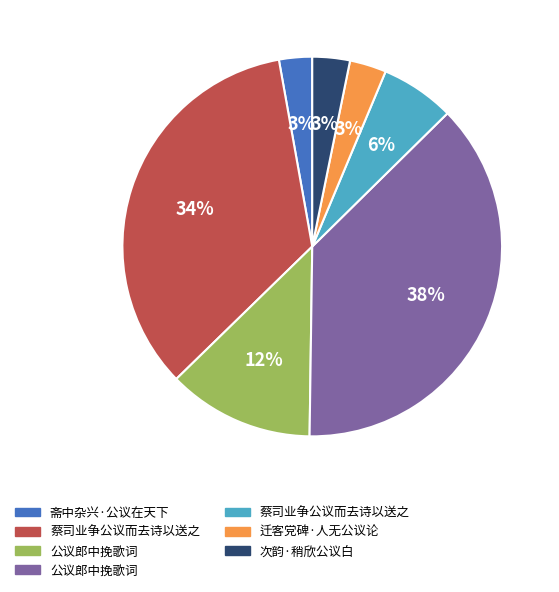

Is there a majority slice in this chart?

No